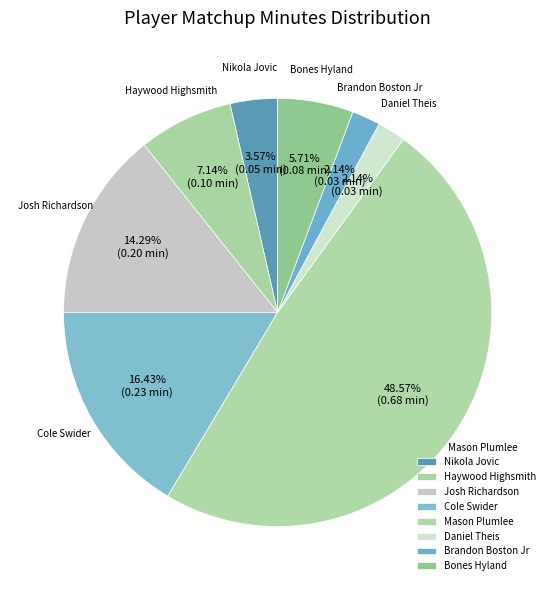

How many slices are in this pie chart?

8